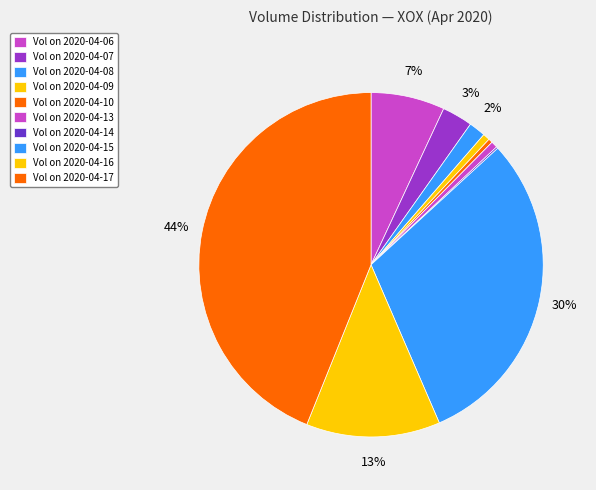

How many slices are in this pie chart?

10